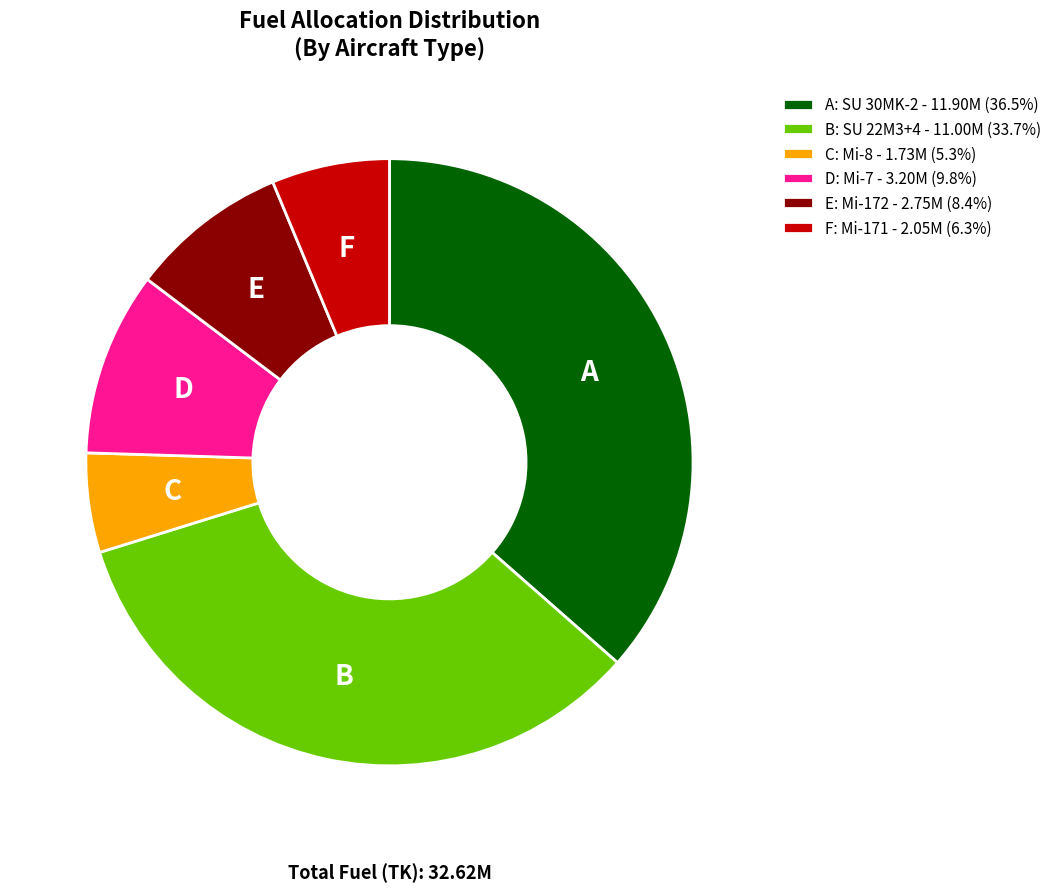

Does F: Mi-171 - 2.05M (6.3%) represent more than half of the total?

No